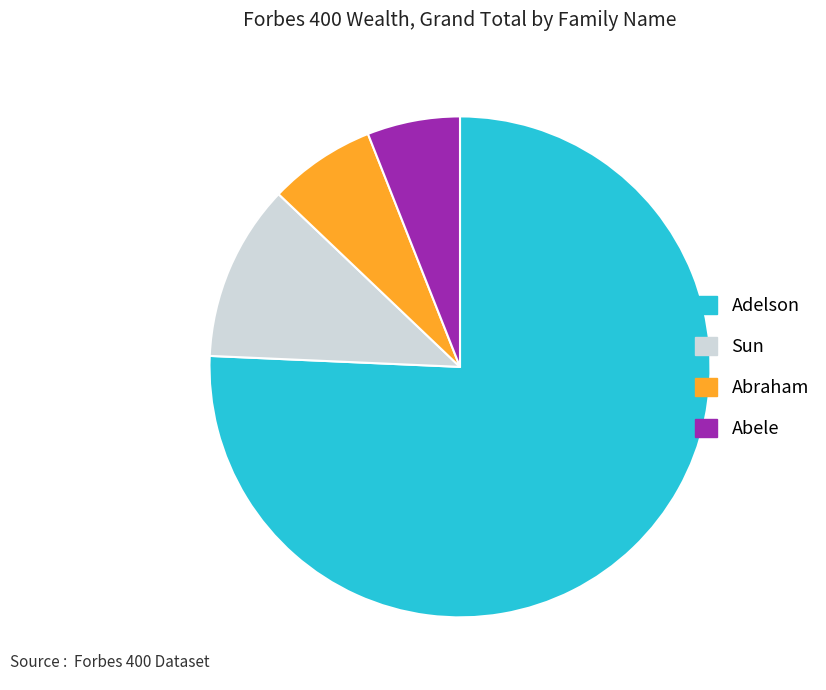

How many segments does this pie chart have?

4